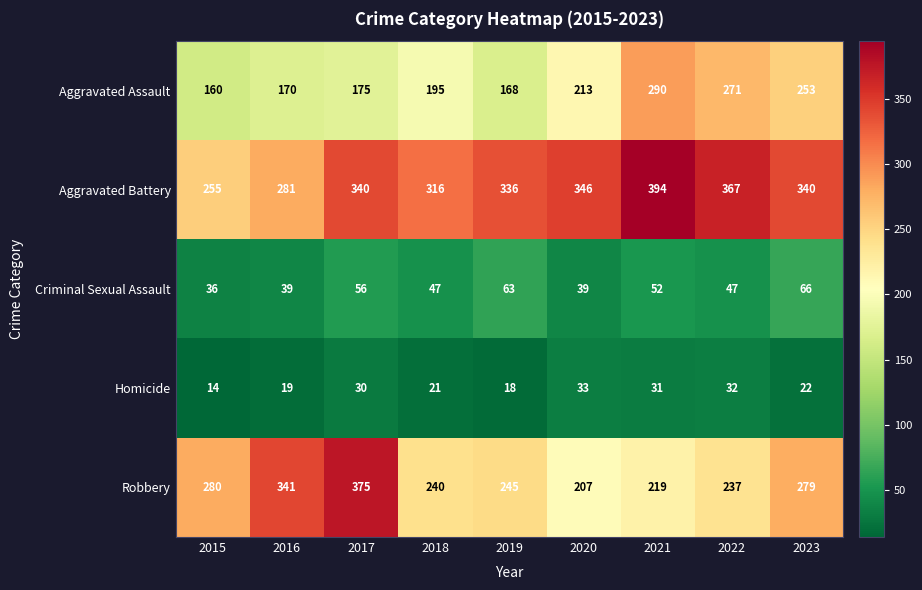

What is the average value of the Aggravated Battery series?

331